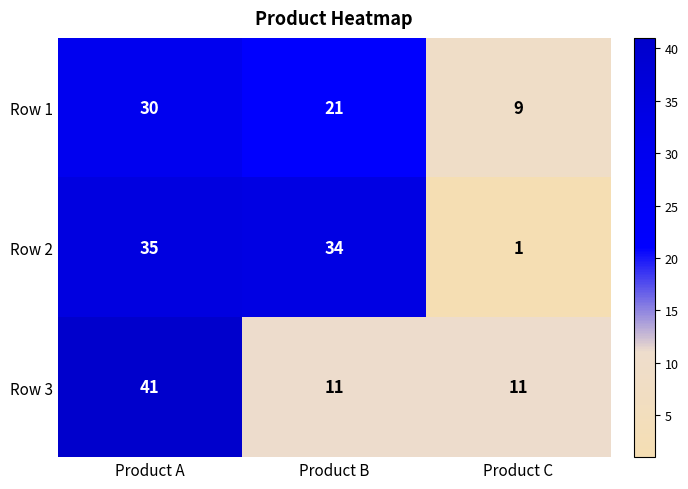

Which series has the largest range (max minus min)?

Row 2